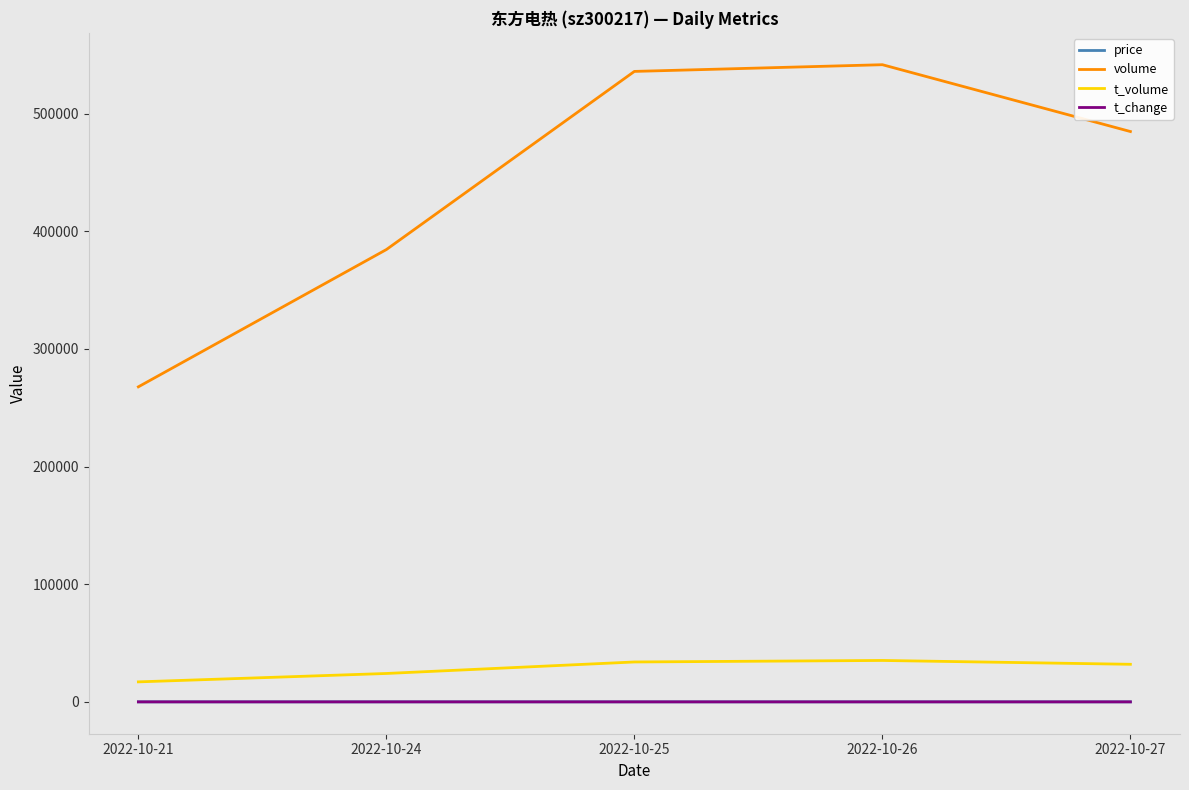

Is the value of t_change at 2022-10-24 greater than the value of volume at 2022-10-26?

No